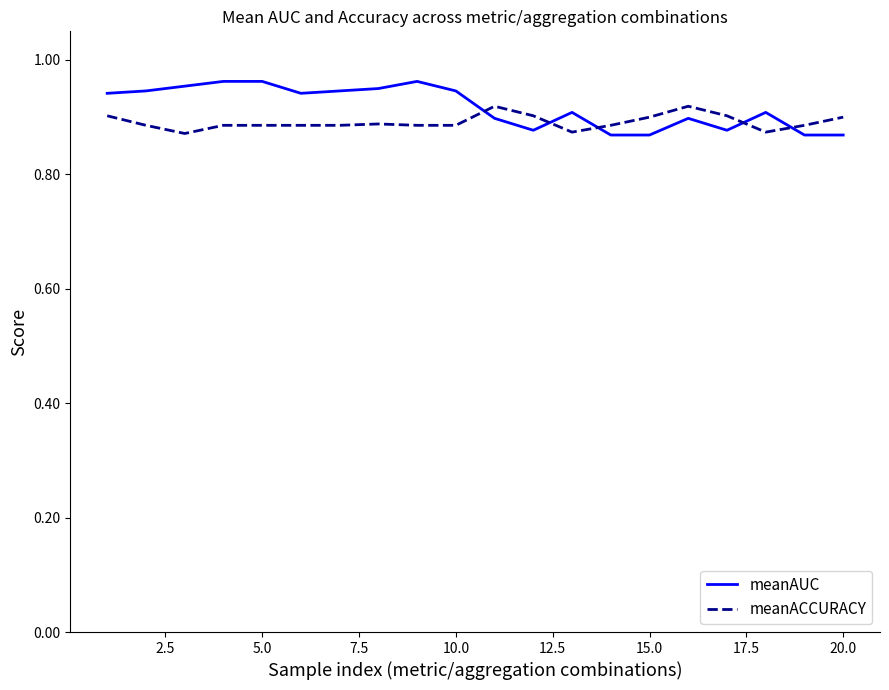

Which series has the largest range (max minus min)?

meanAUC